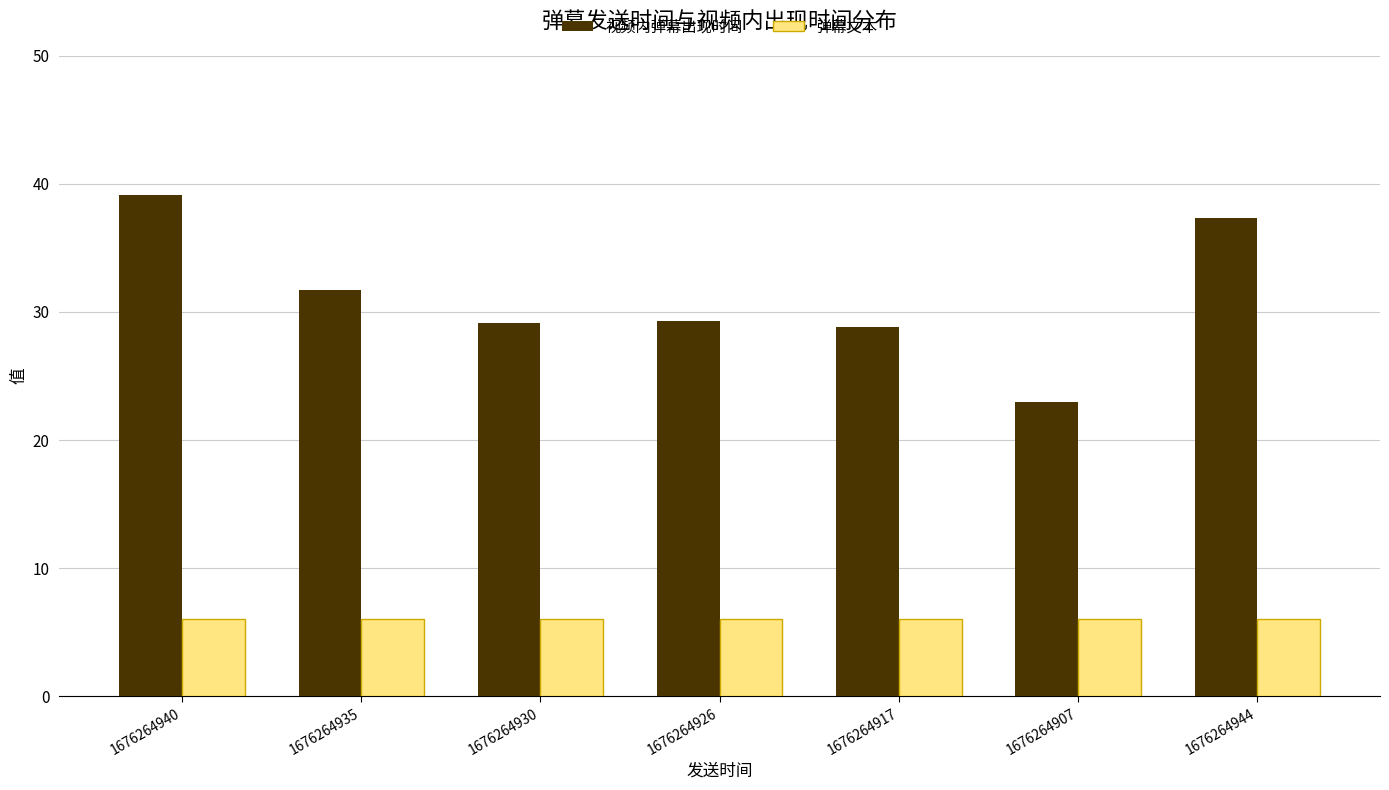

What is the total value across all series at 1676264917?

34.8